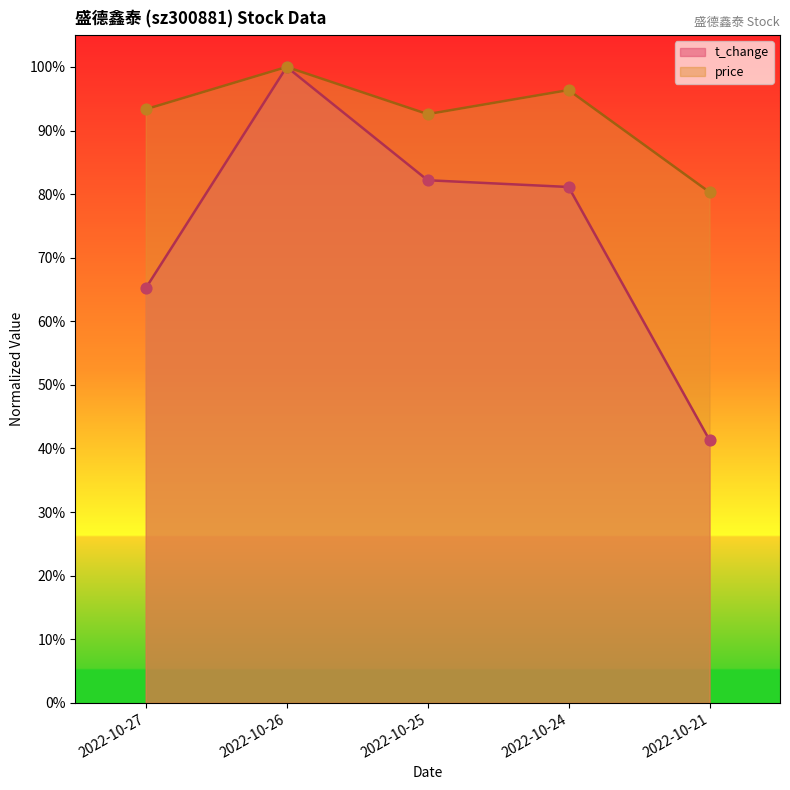

At which category is the sum across all series the highest?

2022-10-26